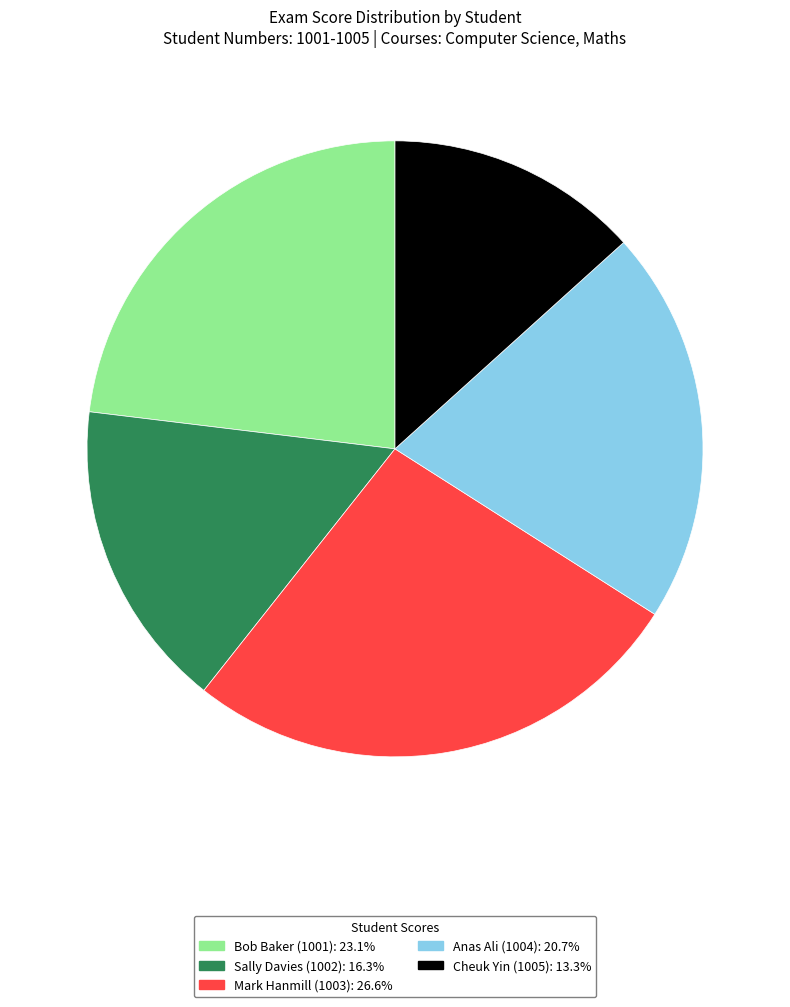

Does any single category account for the majority?

No